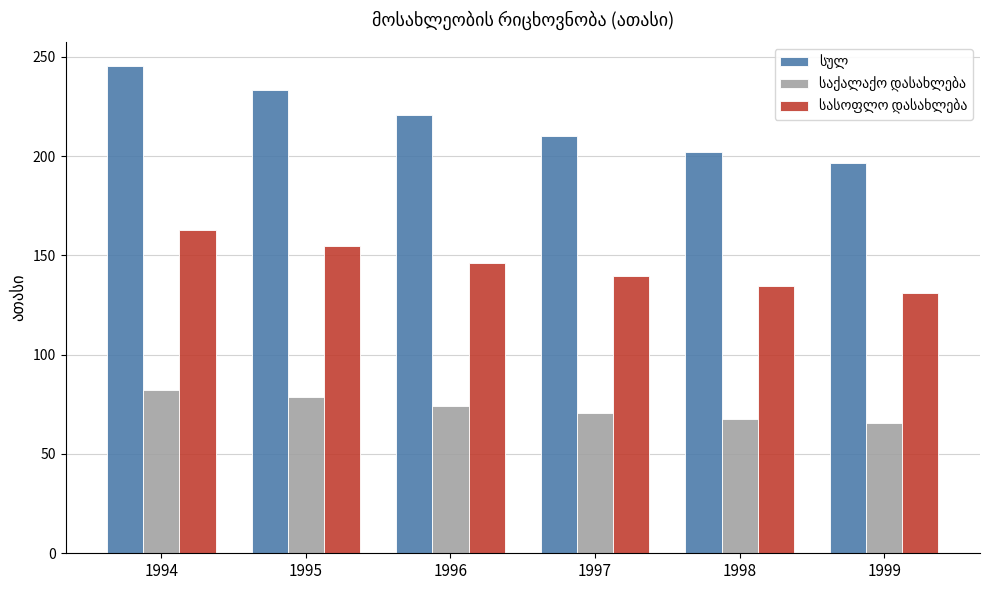

How many series are shown in this chart?

3